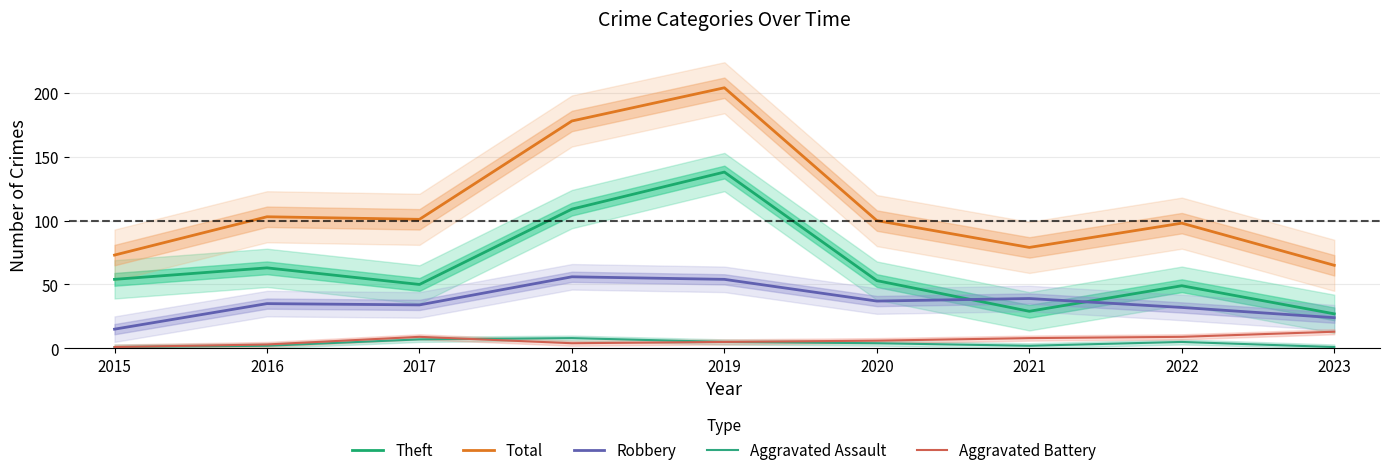

Is it true that Aggravated Assault equals 2 at 2023?

False